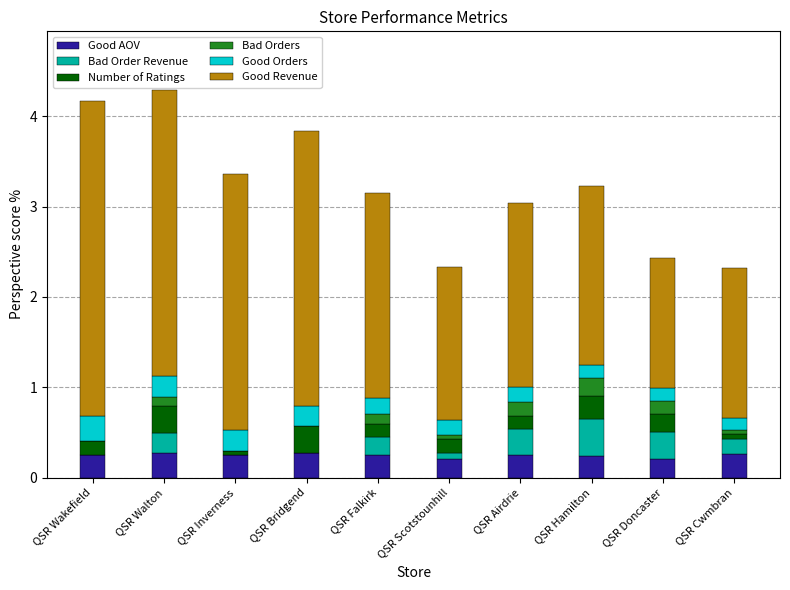

What is the total value across all series at QSR Hamilton?

3.2